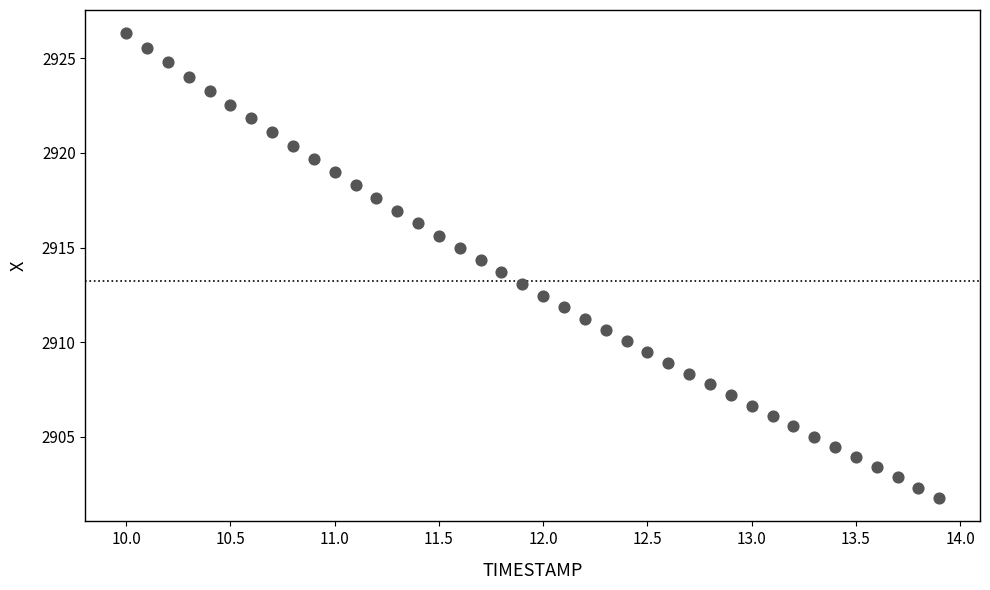

What is the range of Y values (max minus min)?

24.5